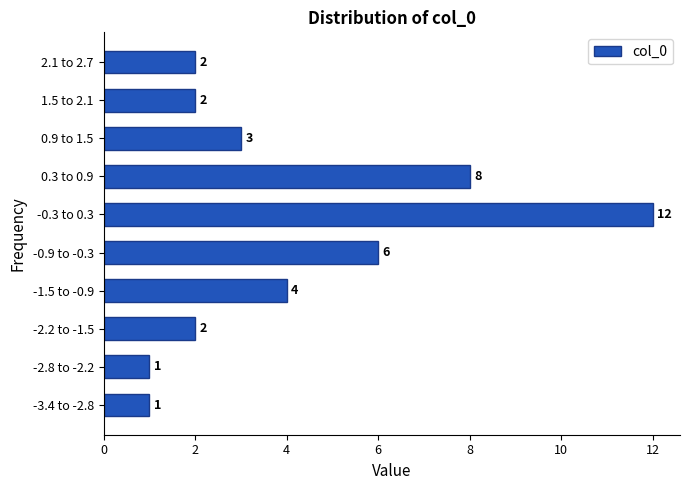

Reading bottom to top, transcribe all the data shown in this chart.

1	1	2	4	6	12	8	3	2	2